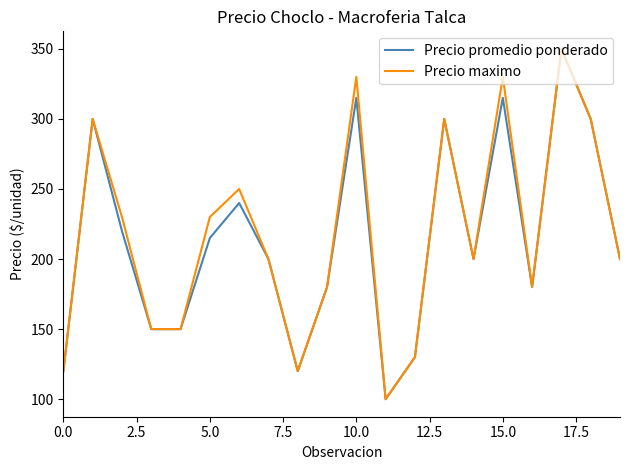

What is the maximum value shown in the chart?

350